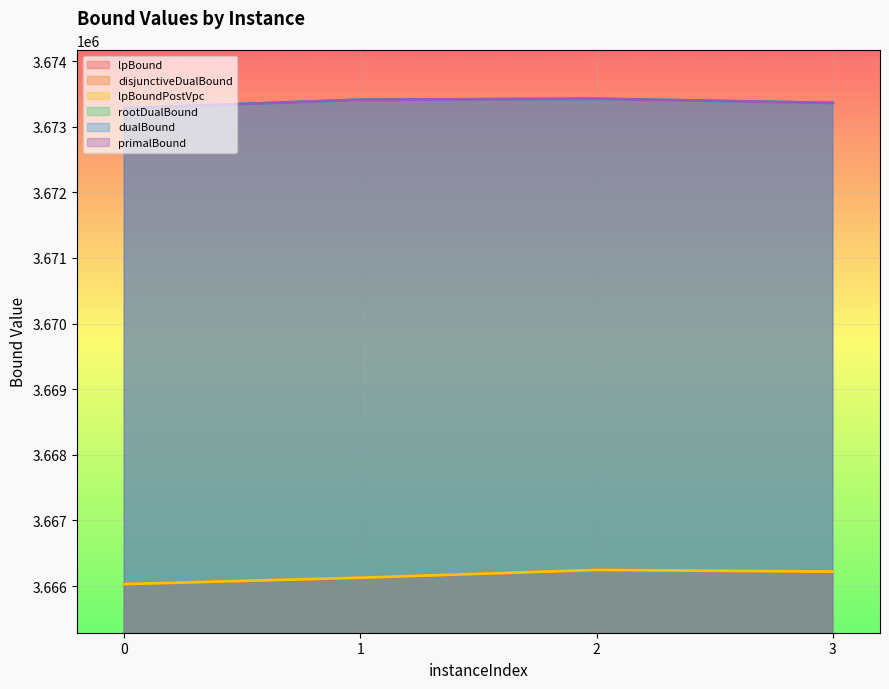

Where is the first local maximum for dualBound?

2